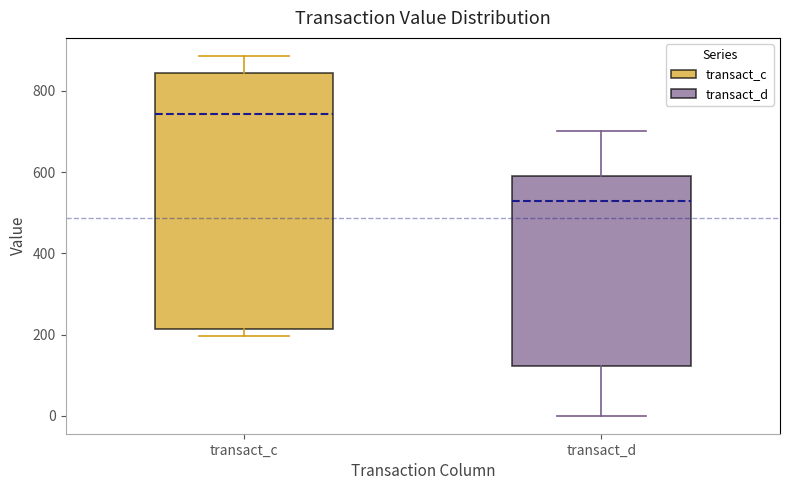

Which box is the tallest, from its lower edge to its upper edge?

transact_c